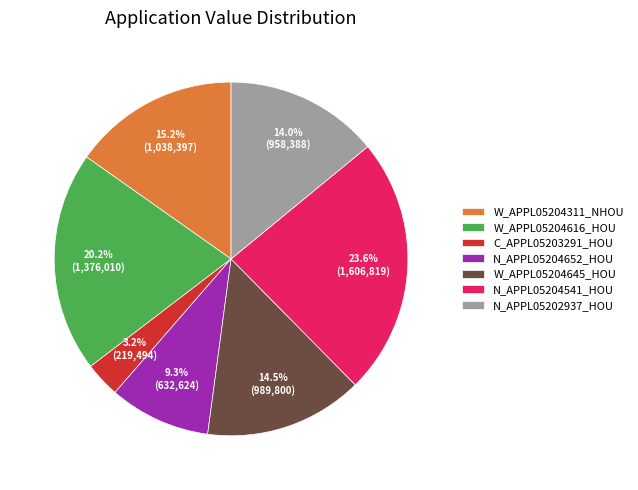

Count the number of slices in the pie.

7